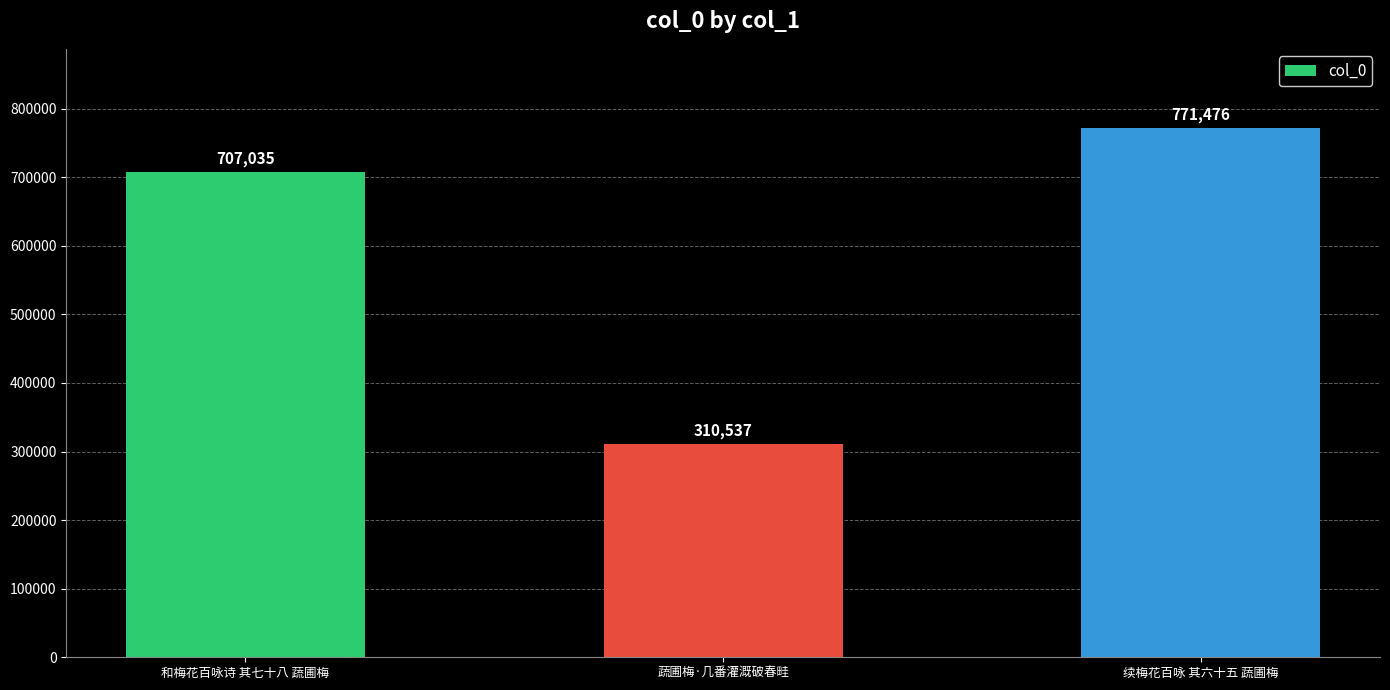

The value at 蔬圃梅·几番灌溉破春畦 is 310537. True or false?

True